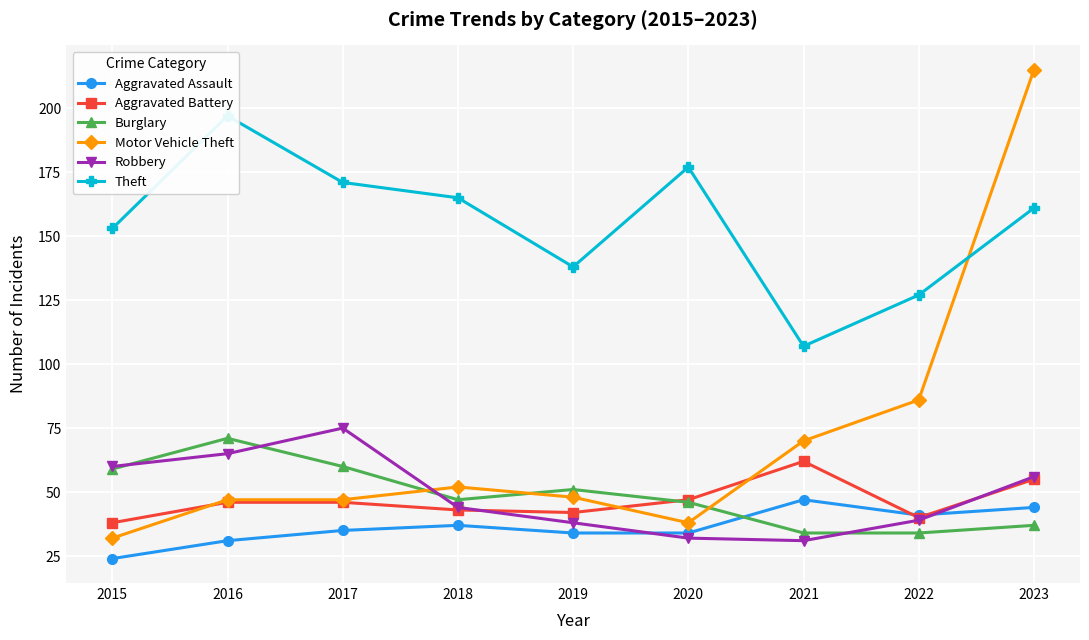

Reading right to left, list all the values displayed in this chart.

Aggravated Assault: 2023=44	2022=41	2021=47	2020=34	2019=34	2018=37	2017=35	2016=31	2015=24
Aggravated Battery: 2023=55	2022=40	2021=62	2020=47	2019=42	2018=43	2017=46	2016=46	2015=38
Burglary: 2023=37	2022=34	2021=34	2020=46	2019=51	2018=47	2017=60	2016=71	2015=59
Motor Vehicle Theft: 2023=215	2022=86	2021=70	2020=38	2019=48	2018=52	2017=47	2016=47	2015=32
Robbery: 2023=56	2022=39	2021=31	2020=32	2019=38	2018=44	2017=75	2016=65	2015=60
Theft: 2023=161	2022=127	2021=107	2020=177	2019=138	2018=165	2017=171	2016=197	2015=153